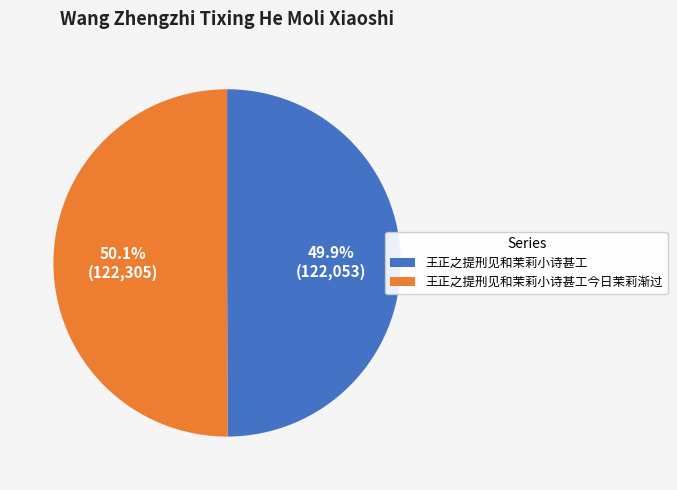

To the nearest percent, what is the average slice percentage?

50%